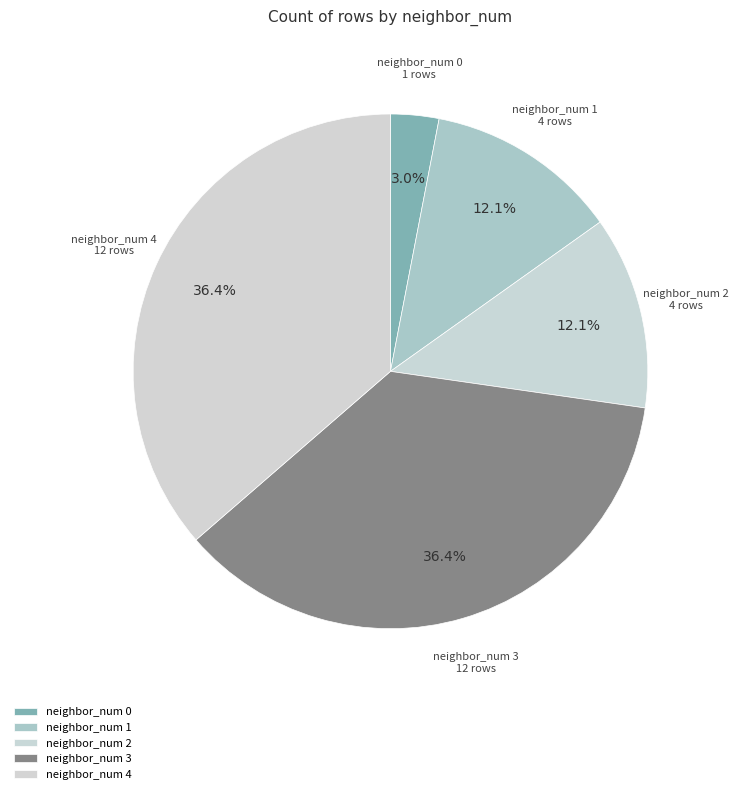

Does neighbor_num 4 represent more than half of the total?

No